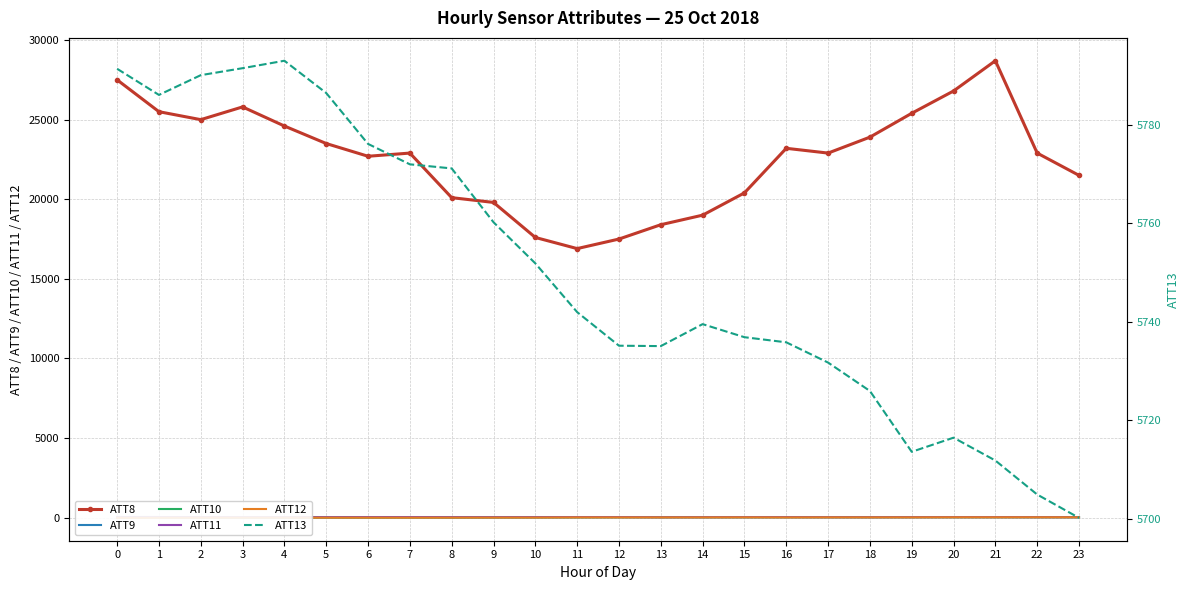

In ATT13, how many points are lower than both neighbors (excluding endpoints)?

3